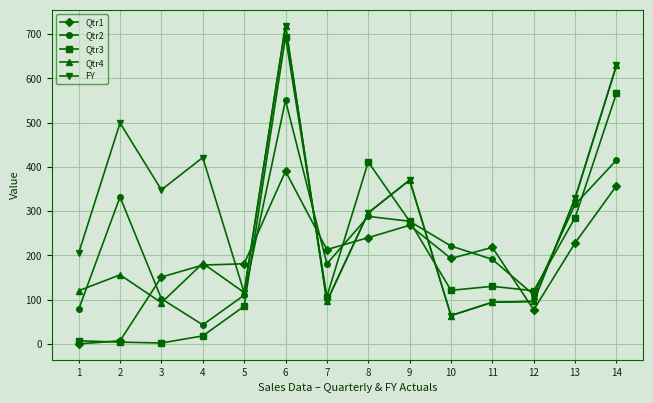

True or false: Qtr4 has more than 1 points higher than both neighbors.

True